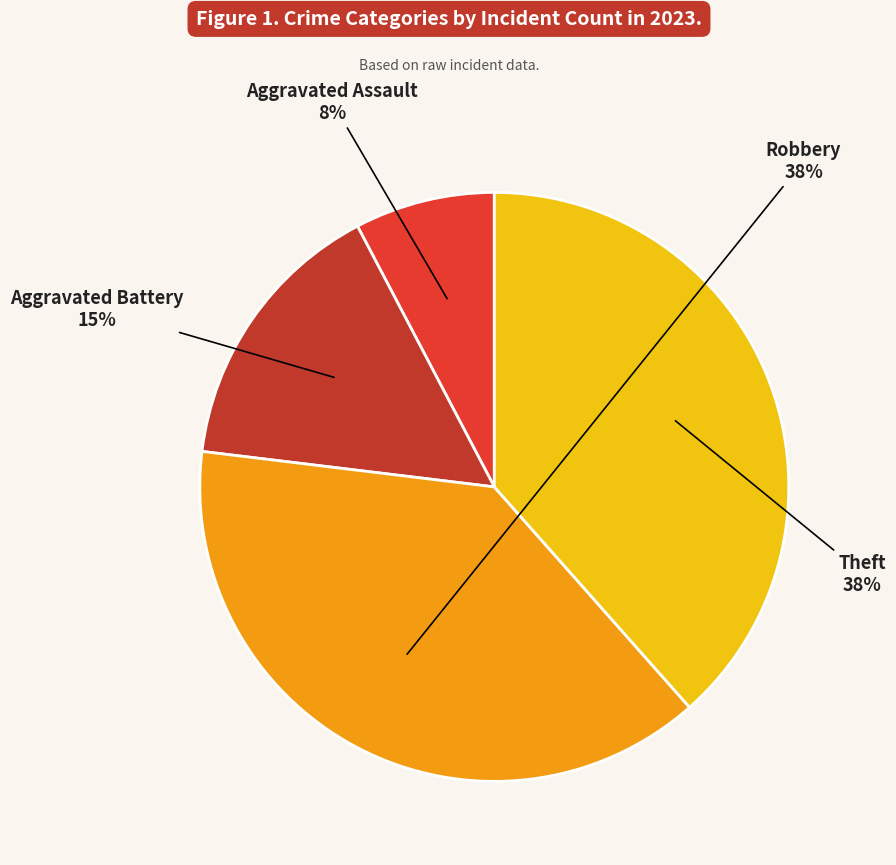

How many segments does this pie chart have?

4